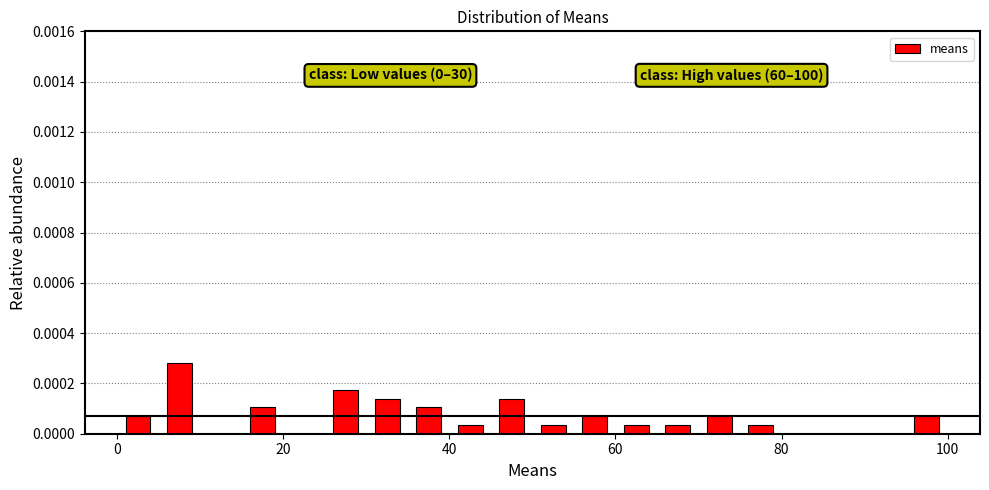

Read against the x-axis, roughly where is the centre of the tallest bar?

8